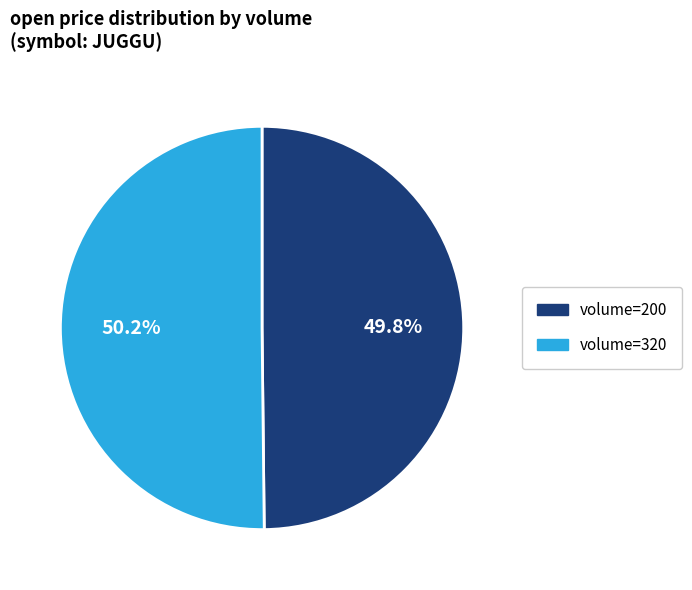

Does any single category account for the majority?

Yes